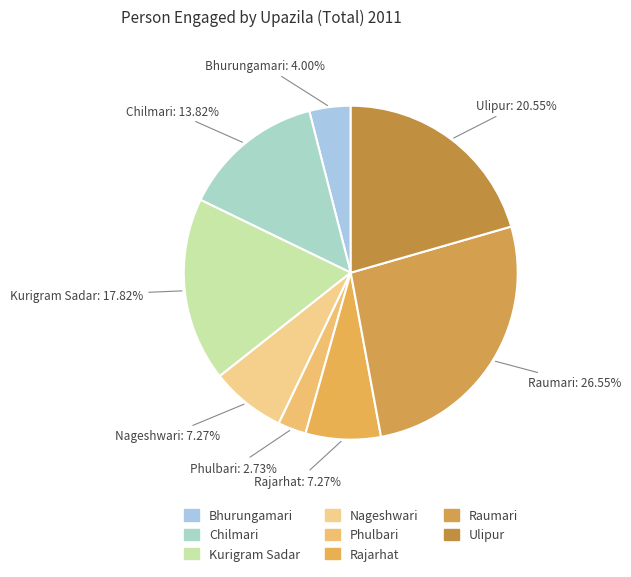

Count the number of slices in the pie.

8